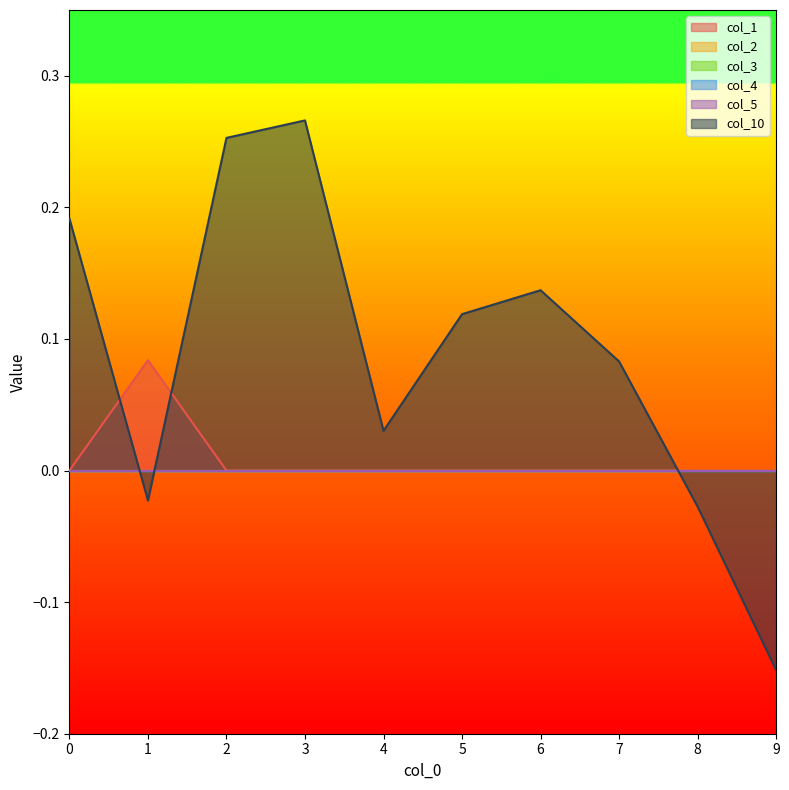

What is the sum of all col_10 values?

0.9